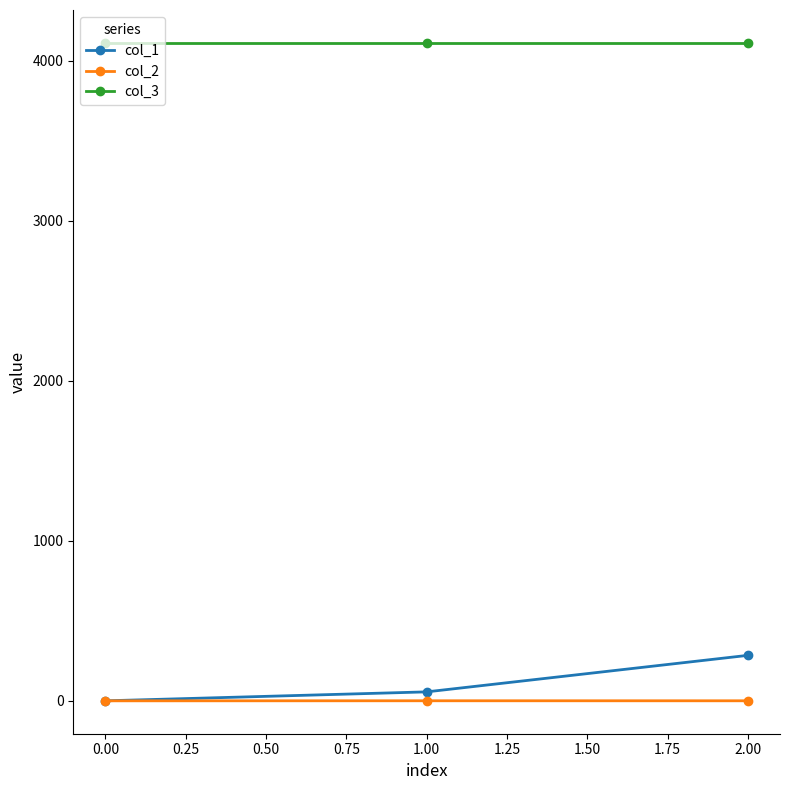

Rank the series by their maximum value, from highest to lowest.

col_3, col_1, col_2